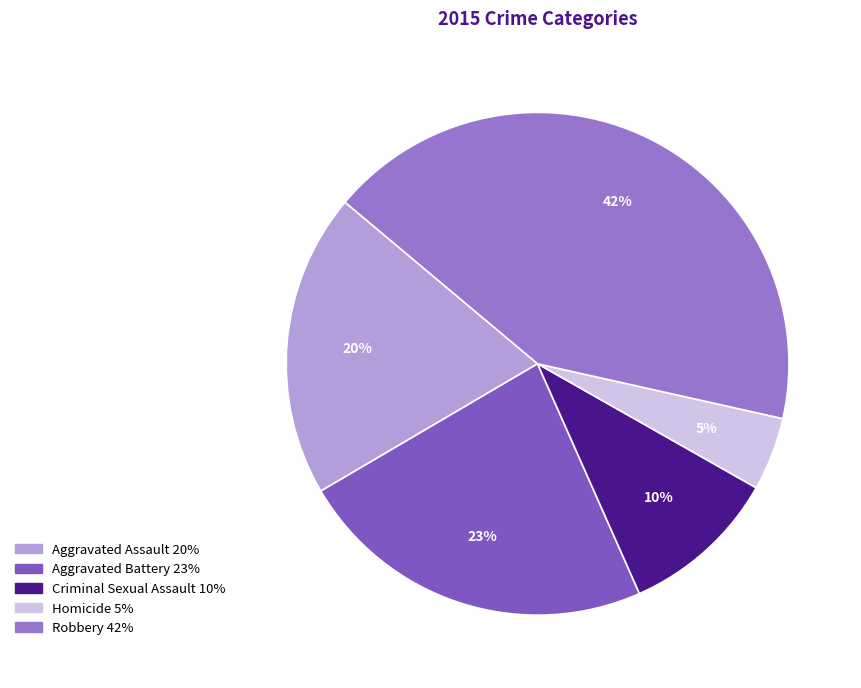

Which slice is the smallest?

Homicide